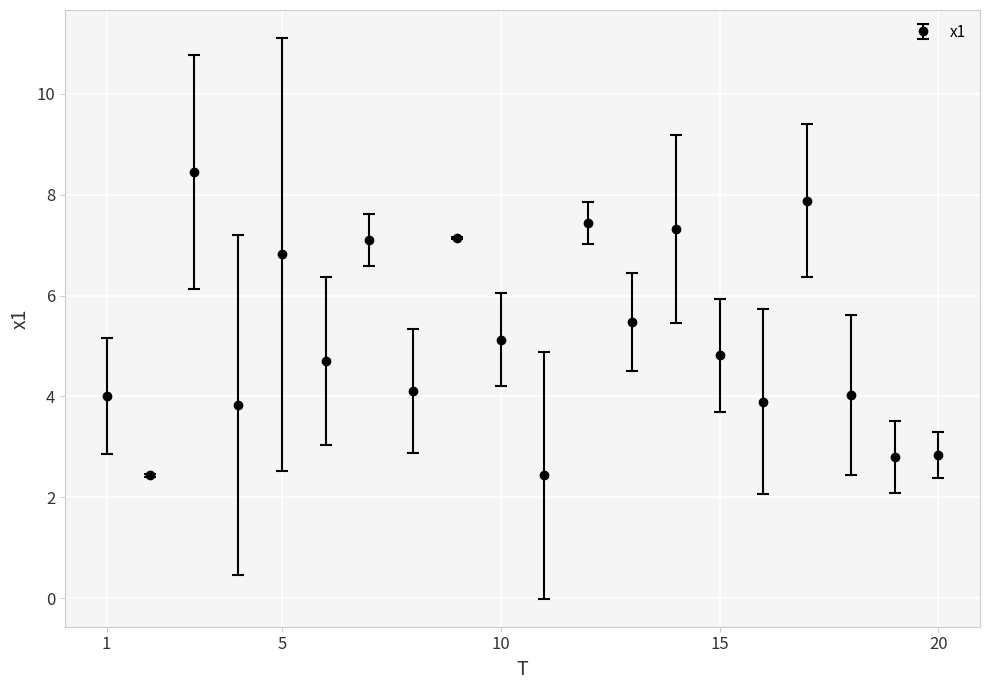

How many points are higher than both their immediate neighbors (excluding endpoints)?

7